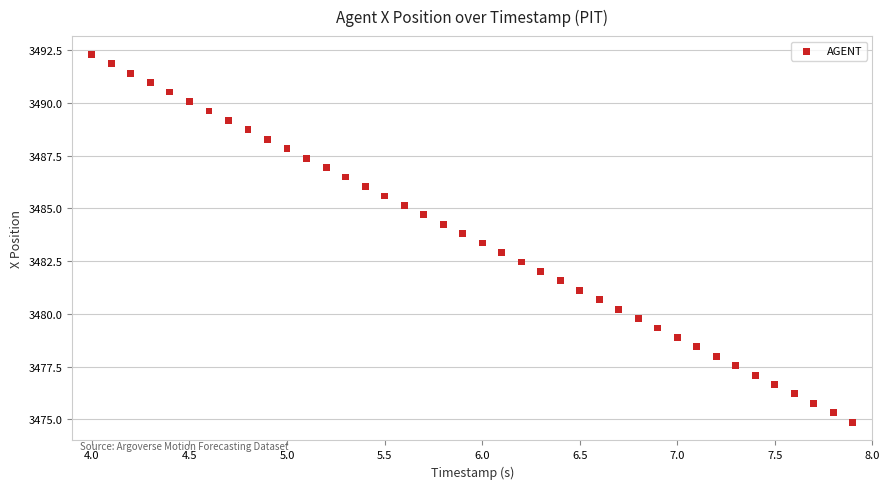

What is the range of Y values (max minus min)?

17.4